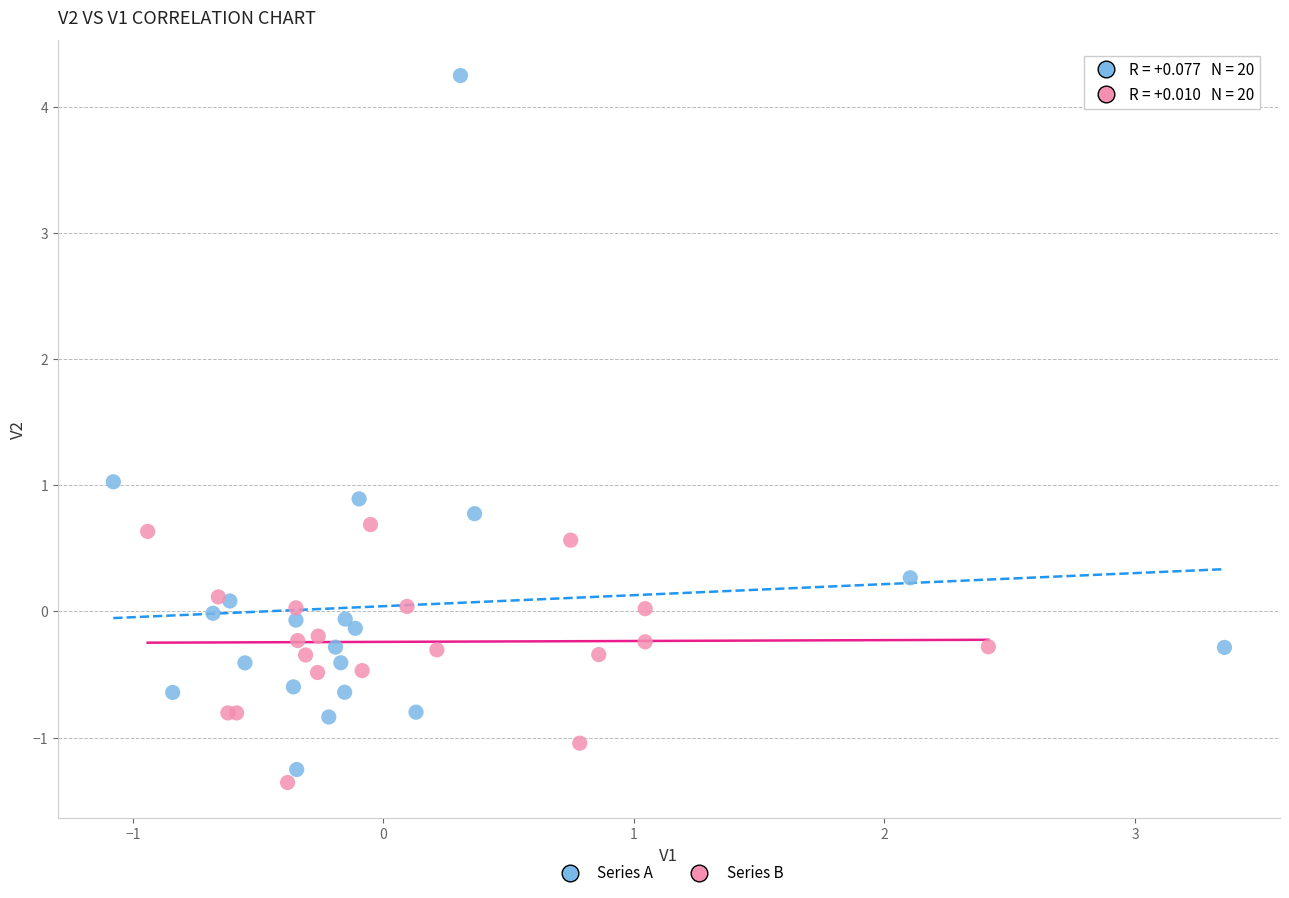

Which series reaches the maximum Y coordinate?

Series A